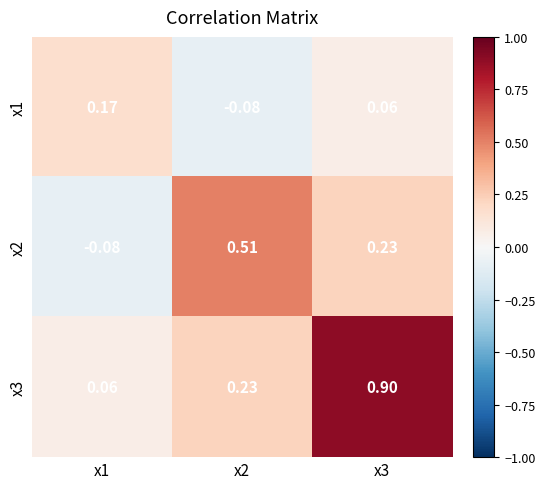

Is the value of x1 at x2 greater than the value of x3 at x3?

No